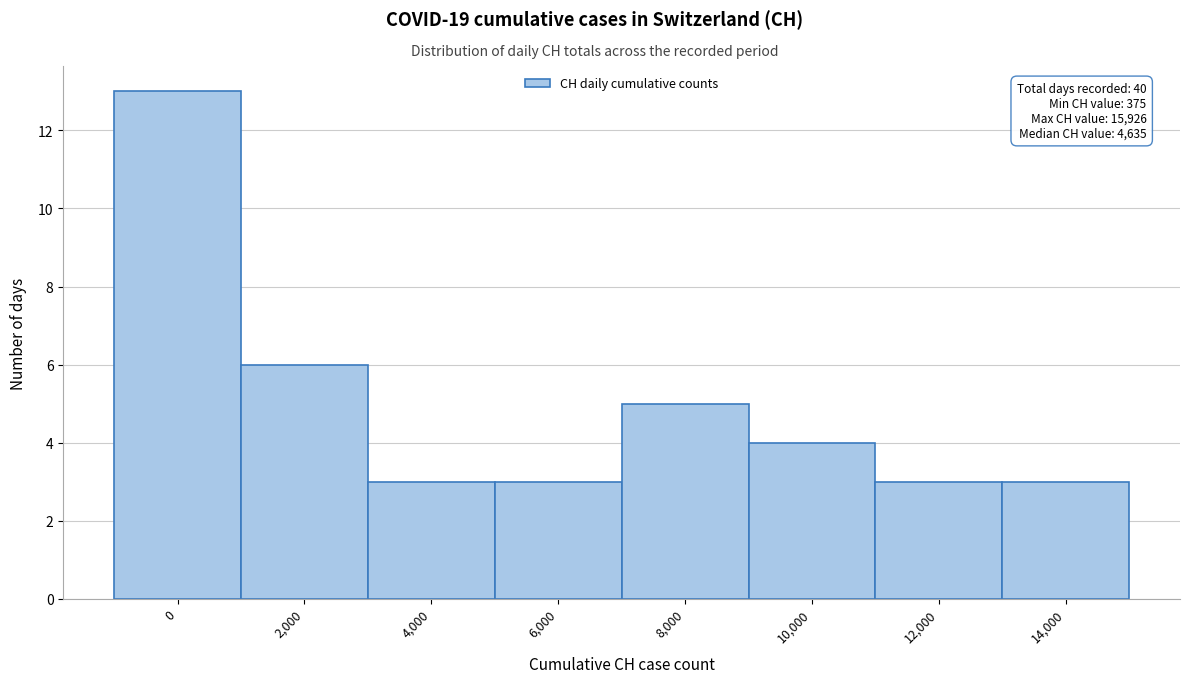

Reading left to right, list all the values displayed in this chart.

13	6	3	3	5	4	3	3